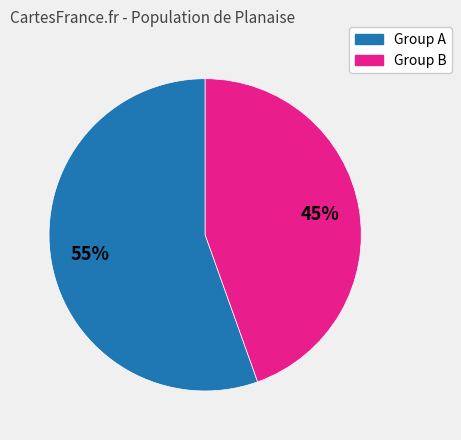

To the nearest percent, what is the average slice percentage?

50%